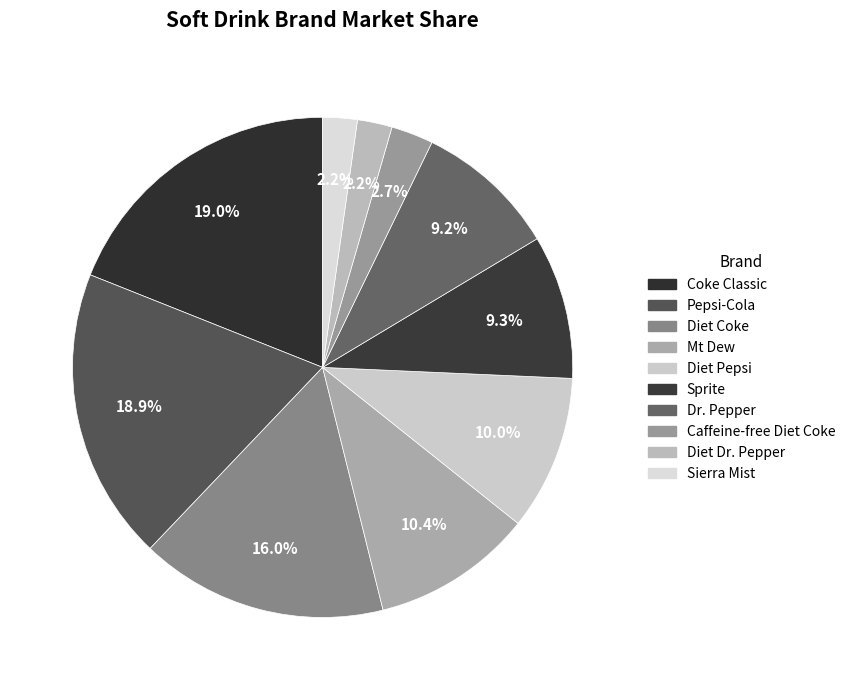

Is Sprite the majority of the pie?

No